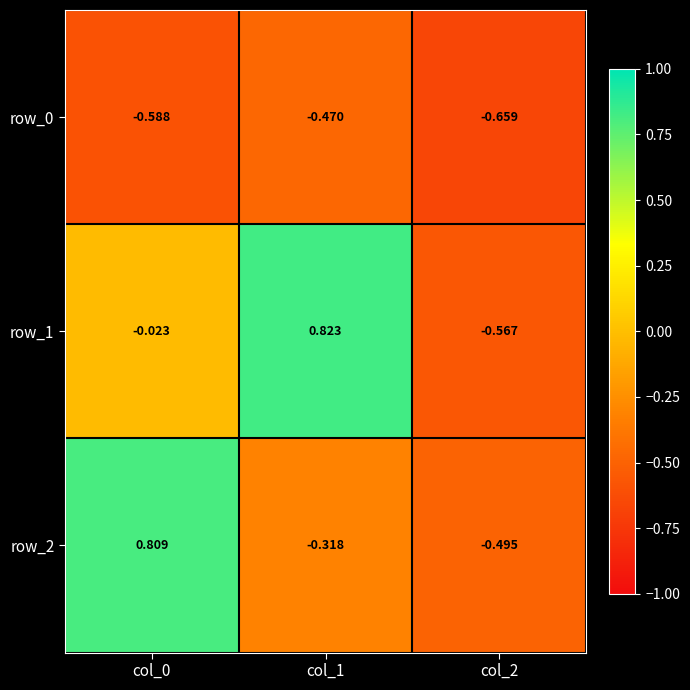

Between col_1 and col_0, which is larger?

col_1